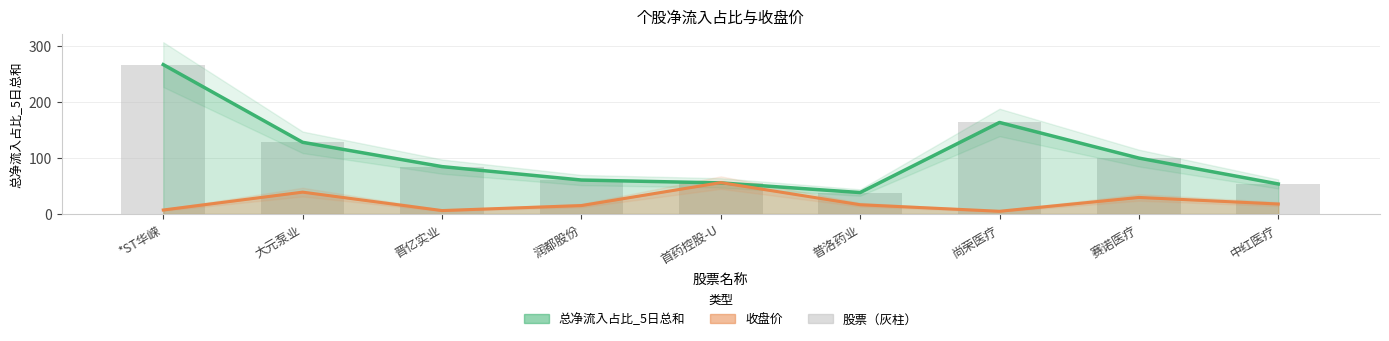

Reading left to right, extract all data points from this chart.

总净流入占比_5日总和: 266.4	127.8	84.5	60.5	55.4	38.2	163.2	99.7	53.5
收盘价: 7.1	39.0	6.1	15.0	55.9	16.5	4.8	29.5	17.8